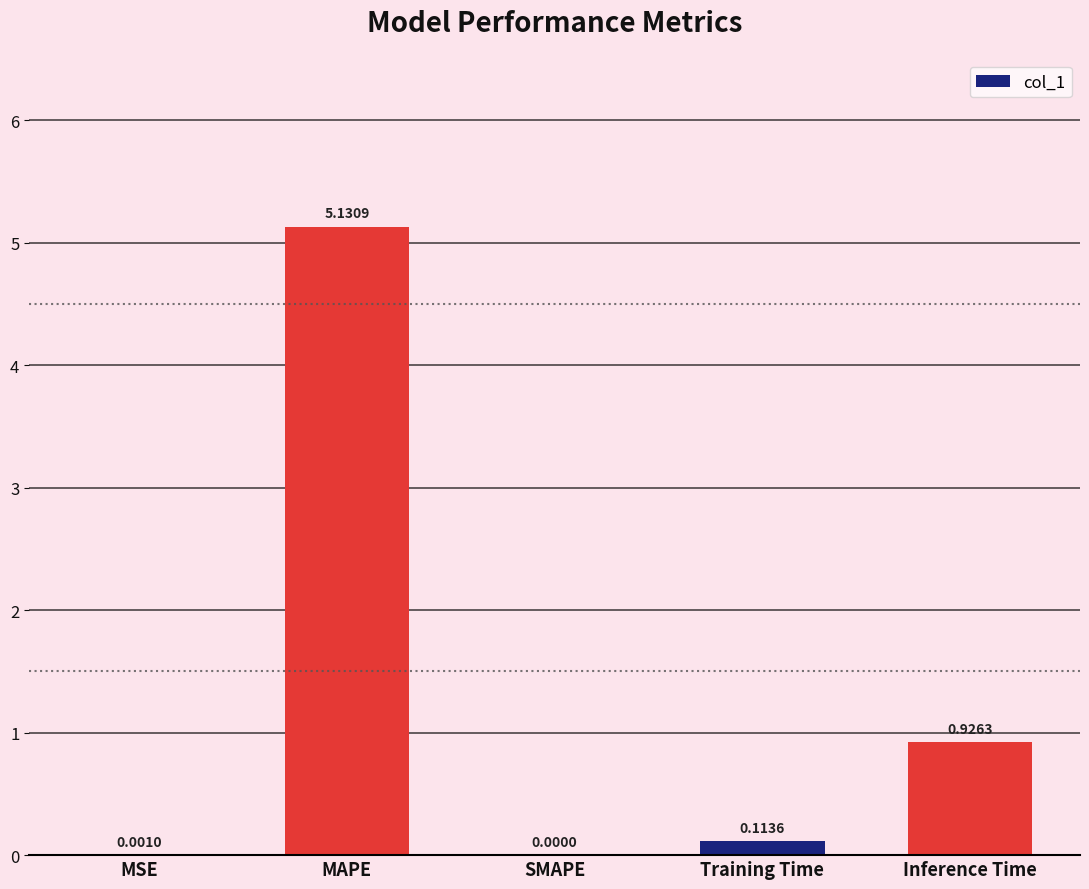

Are the bars grouped side by side (vs. stacked)?

No